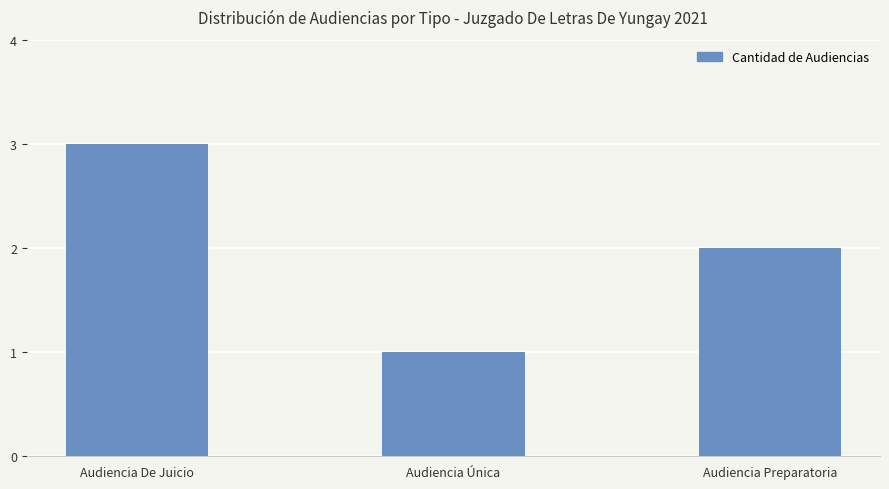

What position from the left is Audiencia De Juicio?

1